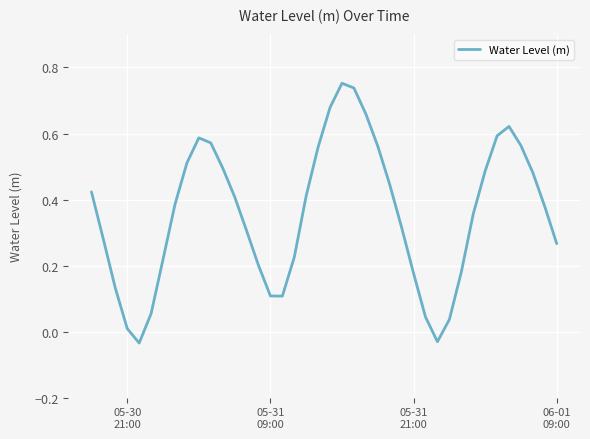

What is the difference between the maximum and minimum values?

0.8